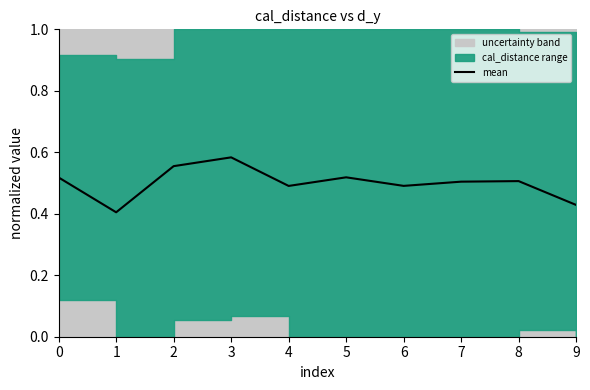

List the labels in order of value, smallest first.

1, 9, 4, 6, 7, 8, 0, 5, 2, 3